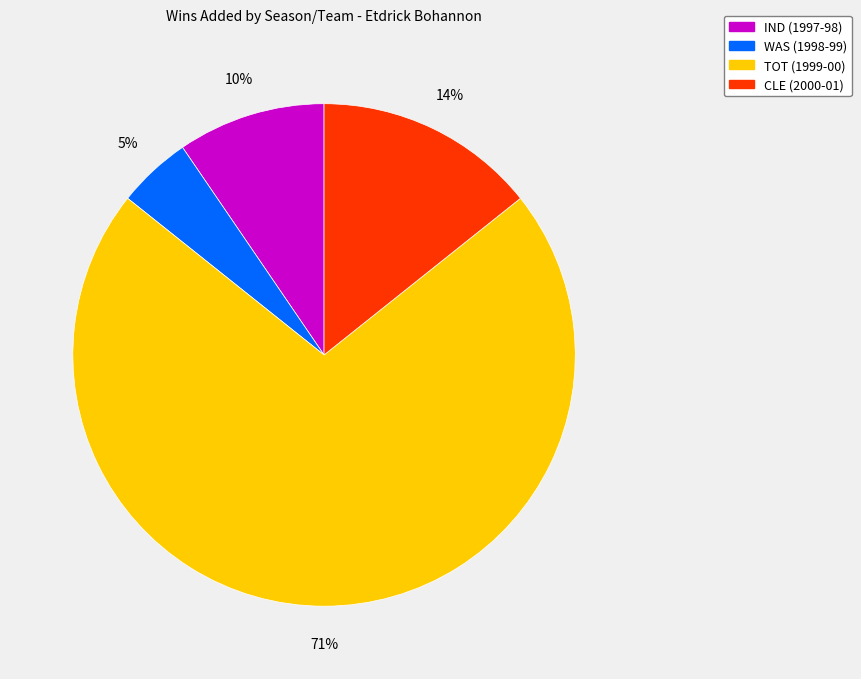

To the nearest percent, what is the average slice percentage?

25%